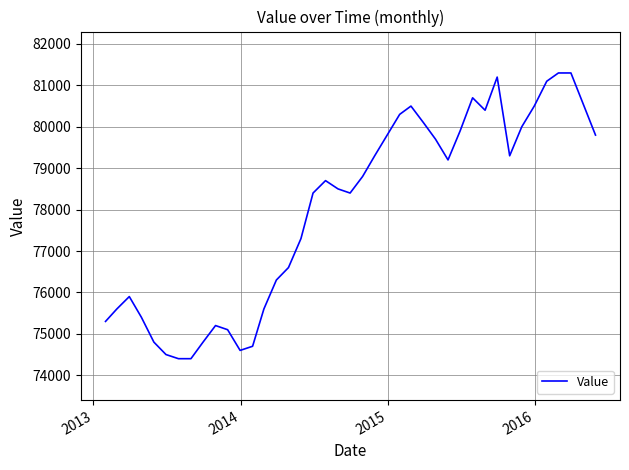

What is the maximum value shown in the chart?

81300